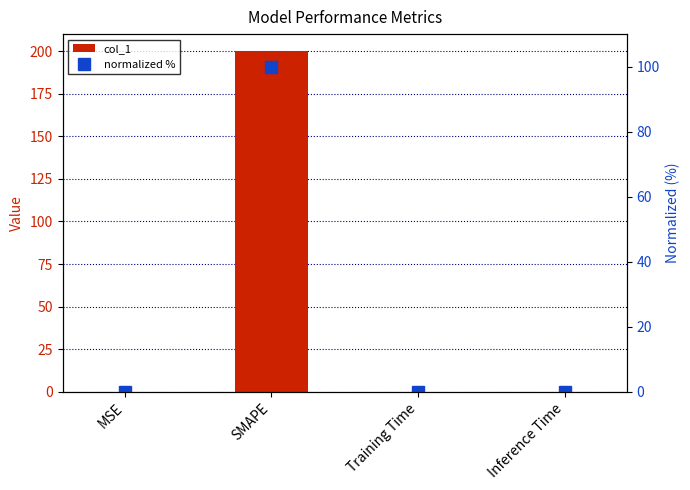

The normalized % series shows 52.4 at SMAPE. True or false?

False